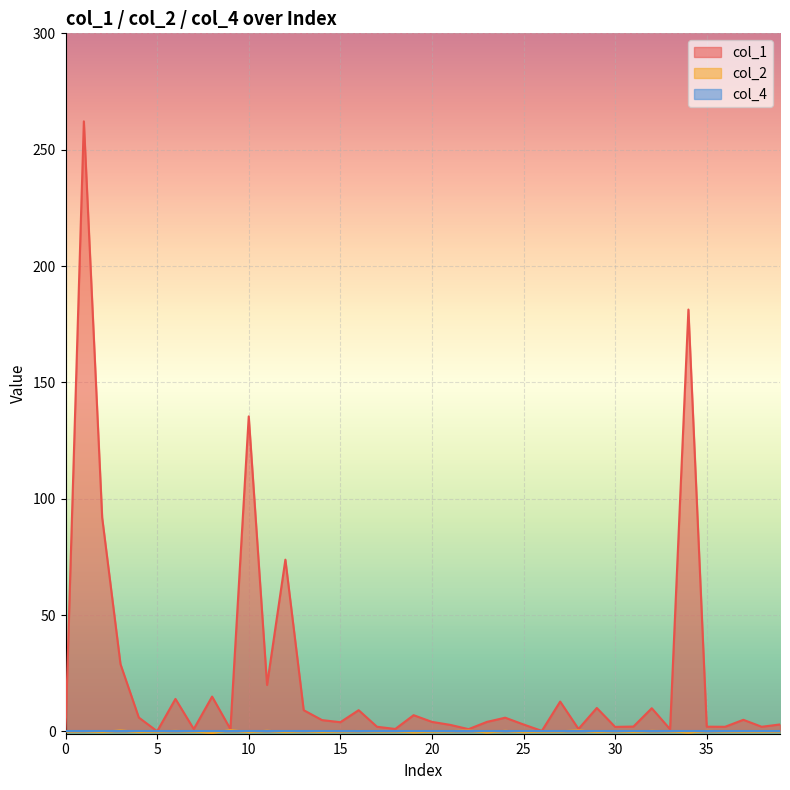

True or false: col_2 and col_1 intersect in this chart.

False